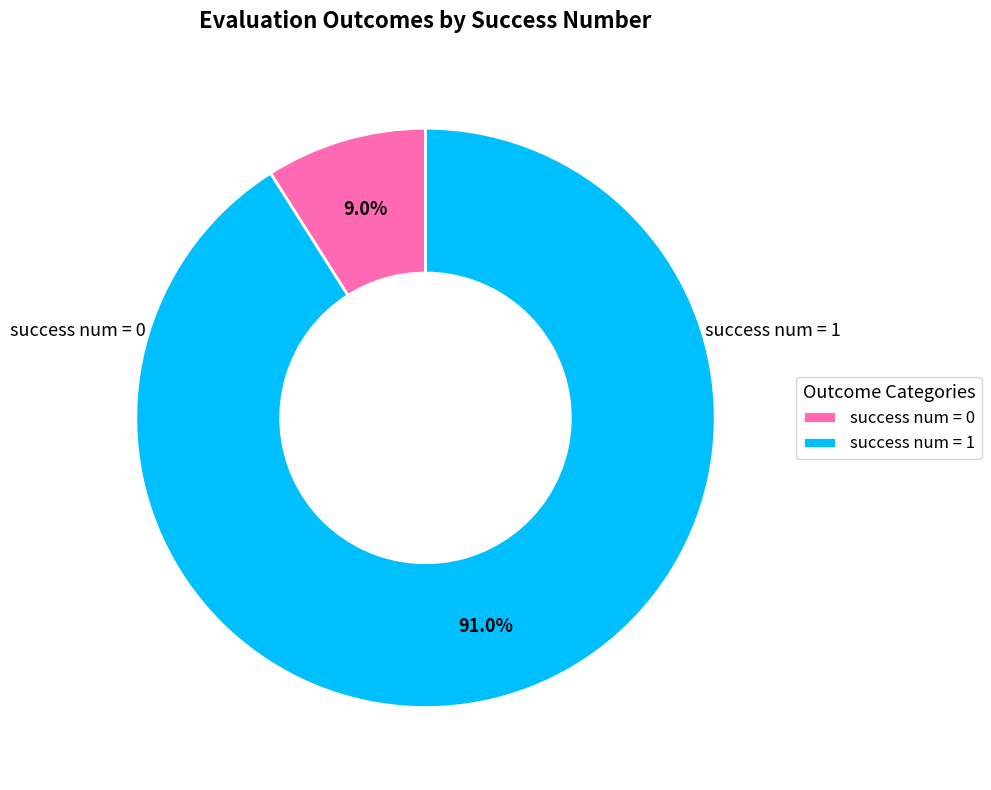

Combined, do success num = 1 and success num = 0 account for over 50%?

Yes